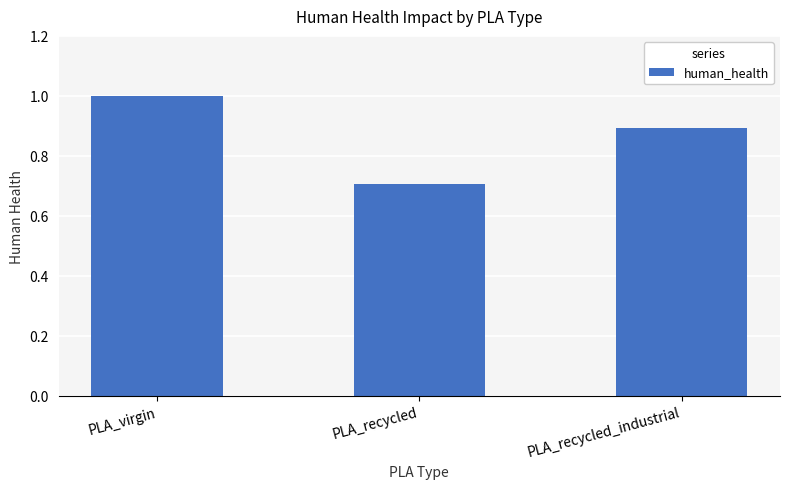

What is the label of the 1st bar from the left?

PLA_virgin